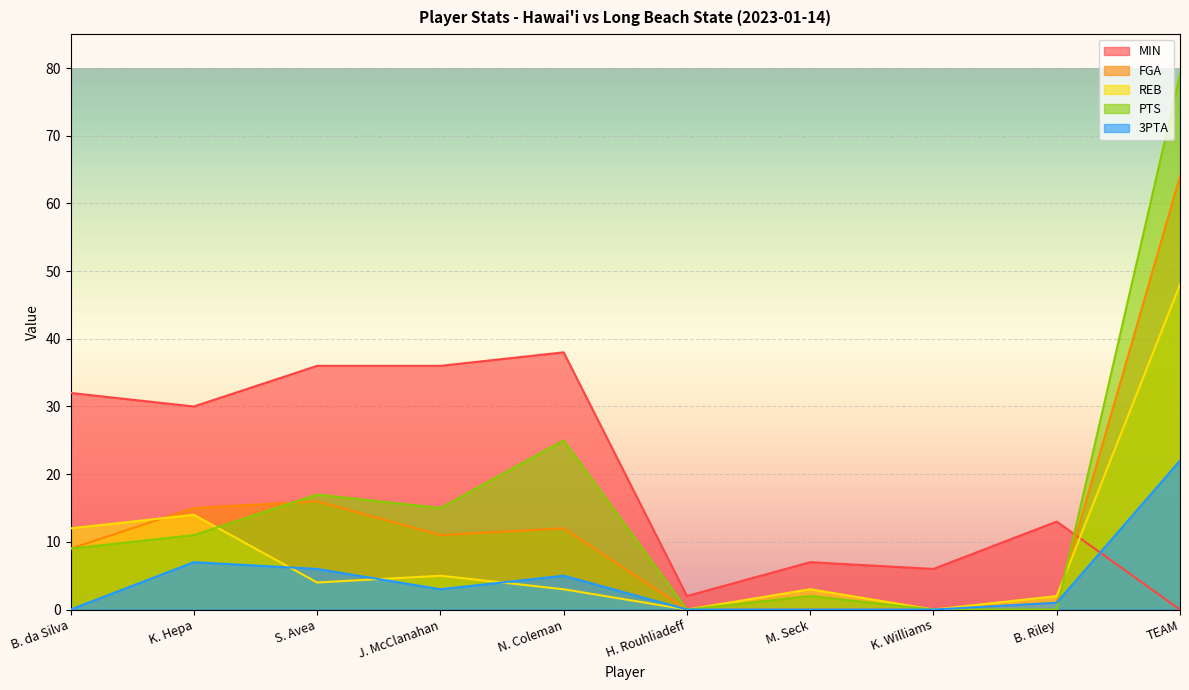

At how many categories does at least one series exceed 76?

1